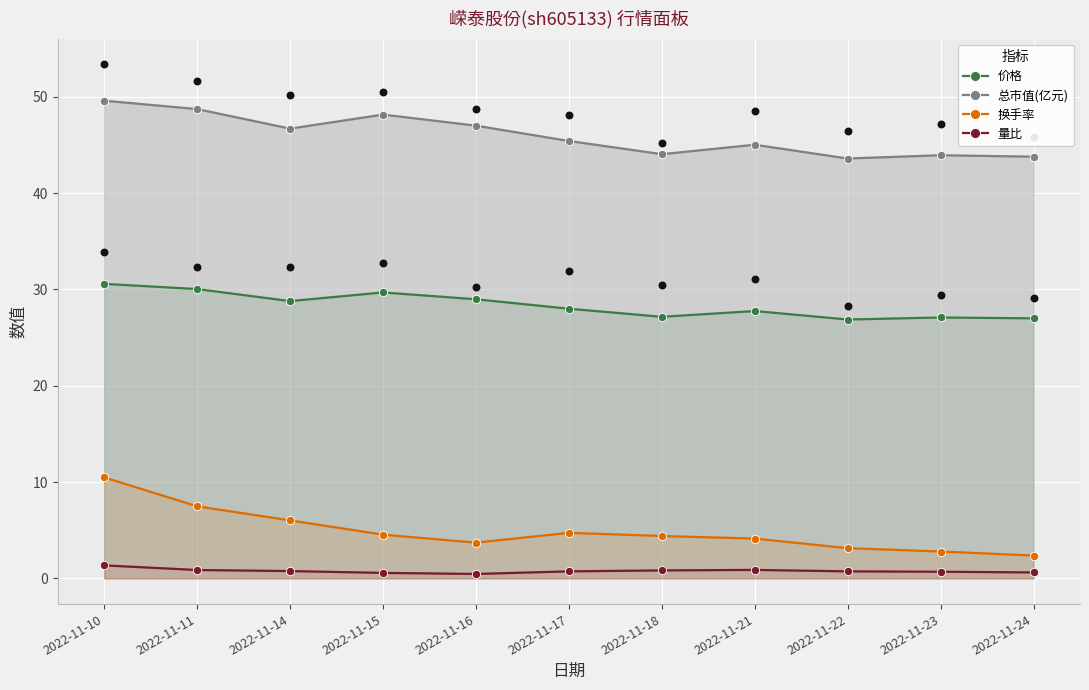

Which series contains the lowest Y value?

量比